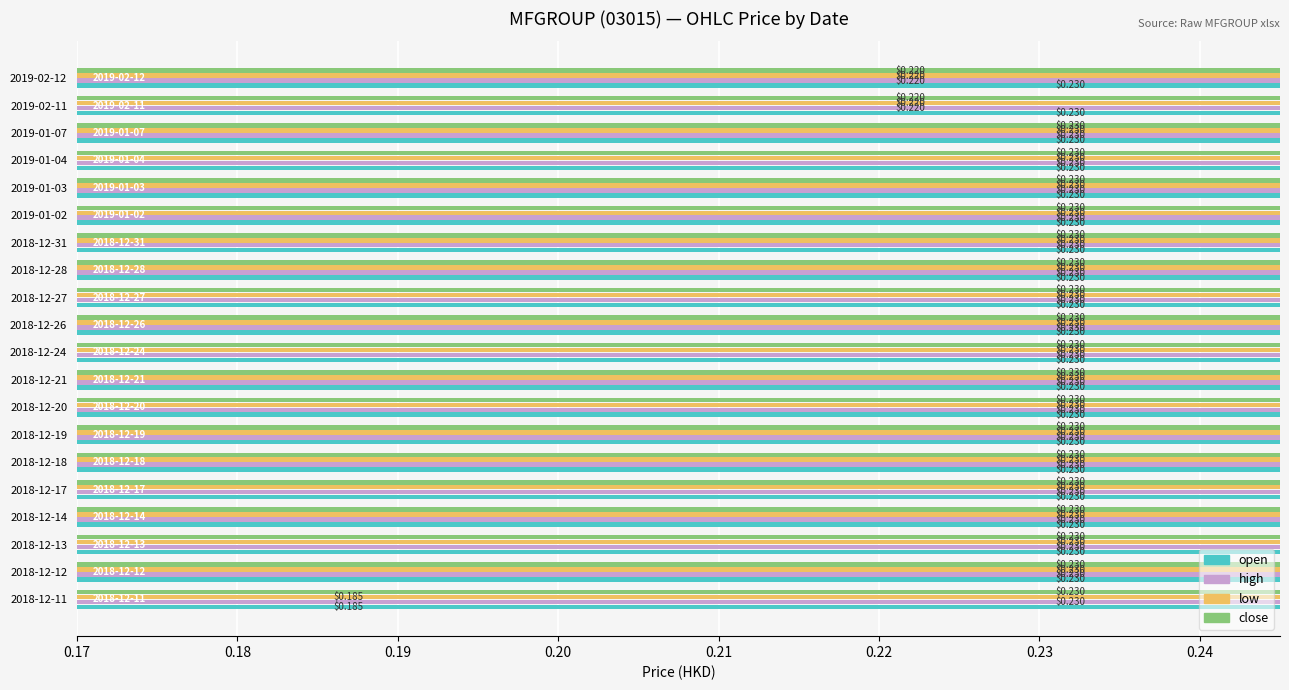

Which series has the largest total across all categories?

high